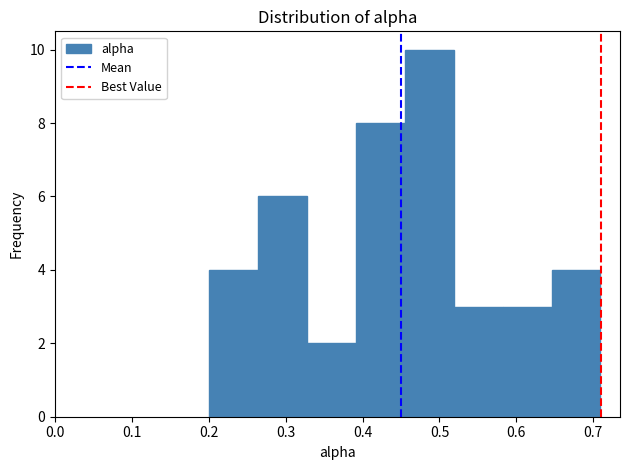

How tall is the bar that spans 0.39 to 0.45 on the x-axis? Neither the bar edges nor the heights are printed on the chart, so give them approximately, as read against the axes.

8